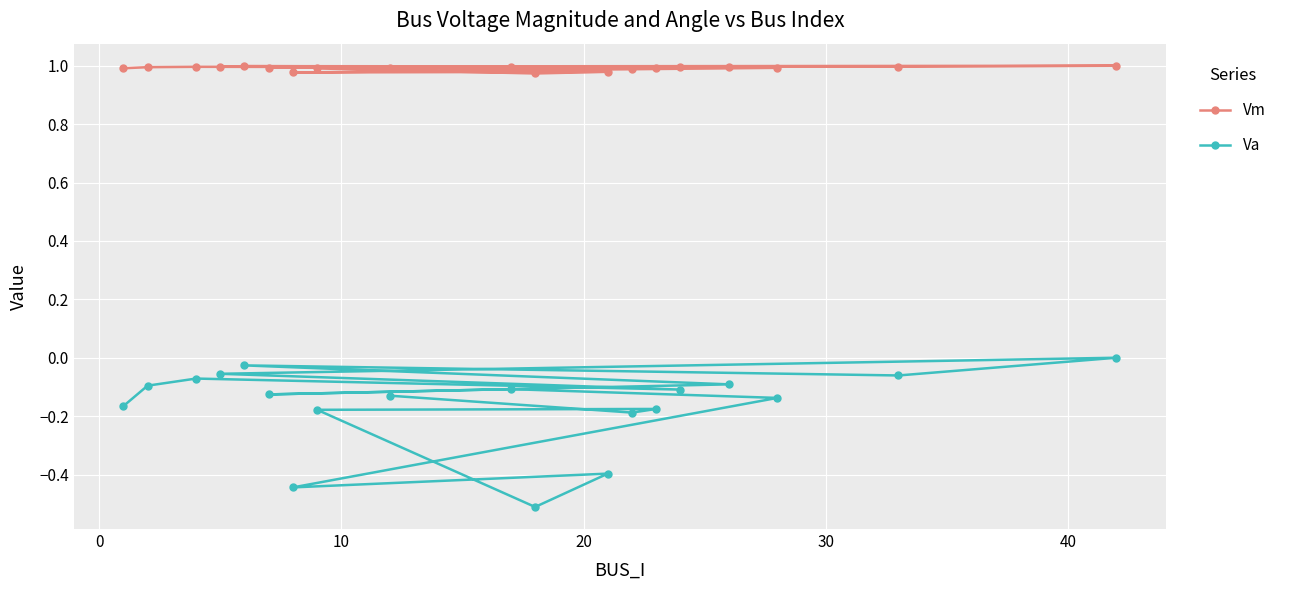

Which series has the largest range (max minus min)?

Va